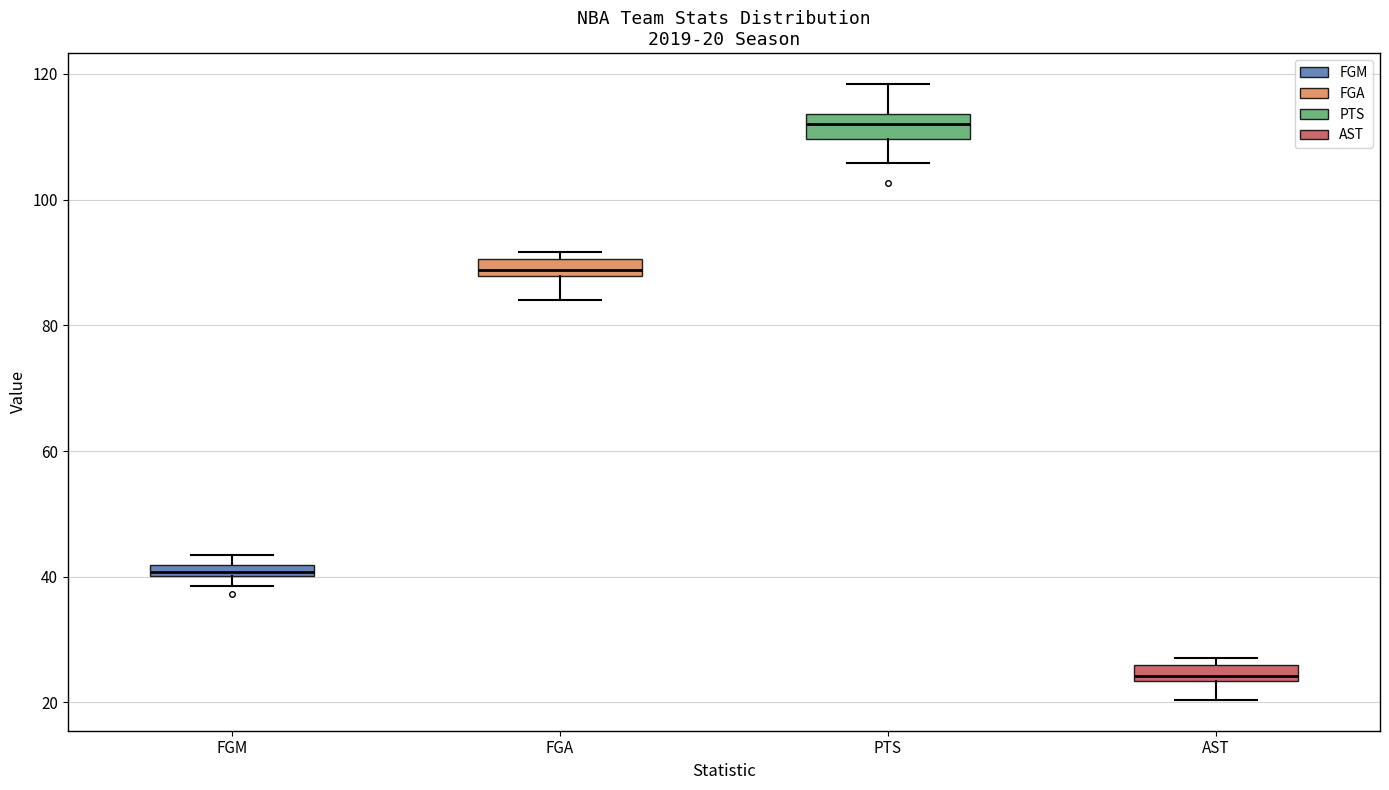

Which box's median line is the highest?

PTS